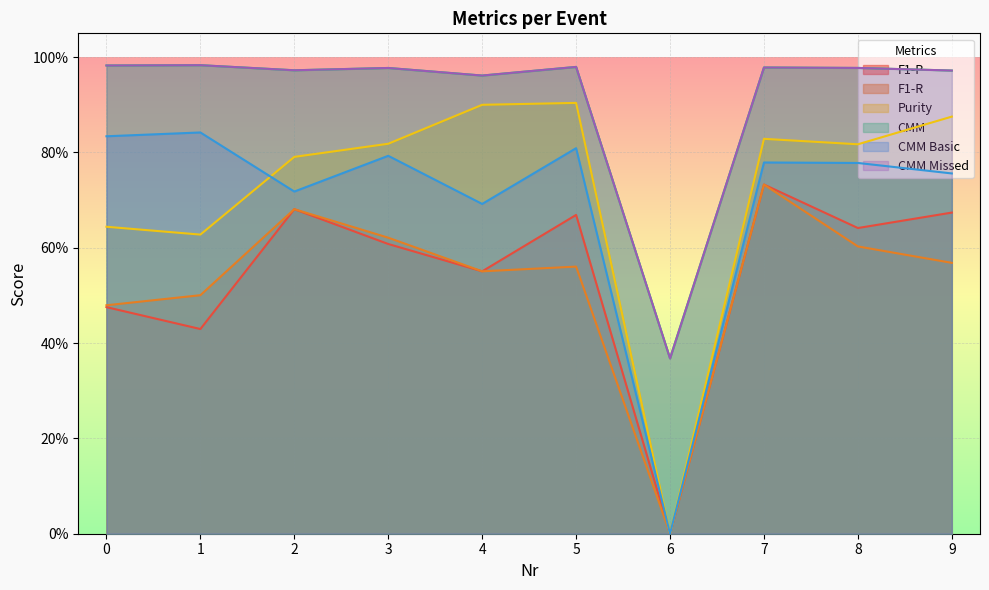

How many series are shown in this chart?

6